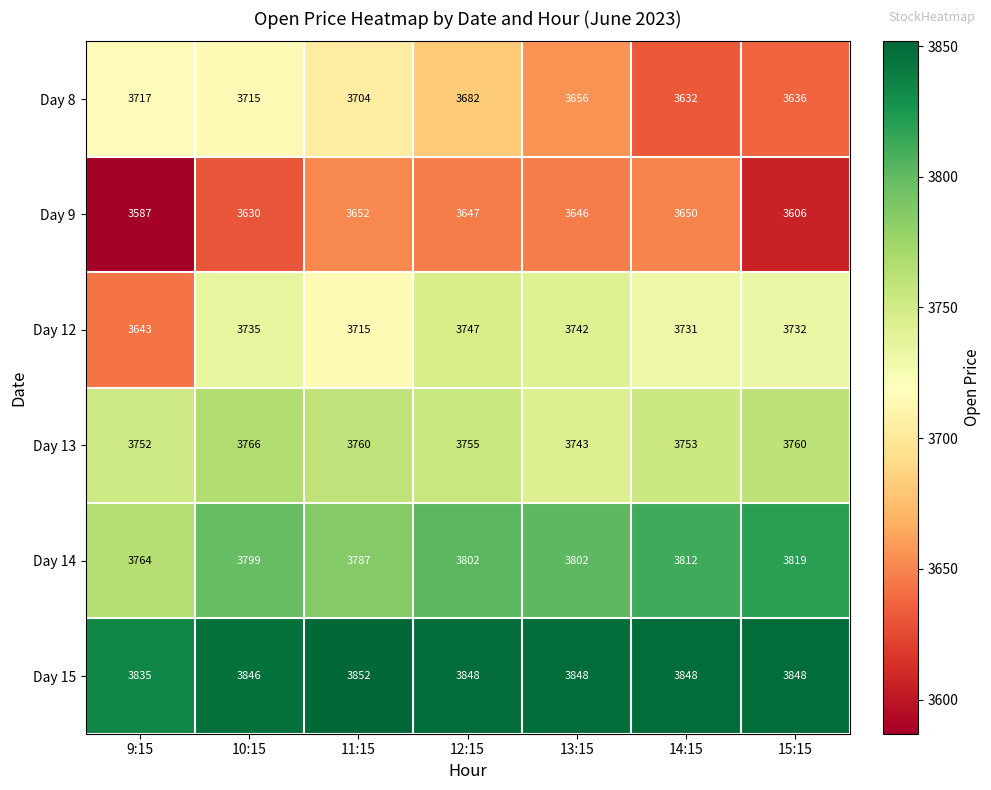

Which series has the widest spread of values?

Day 12